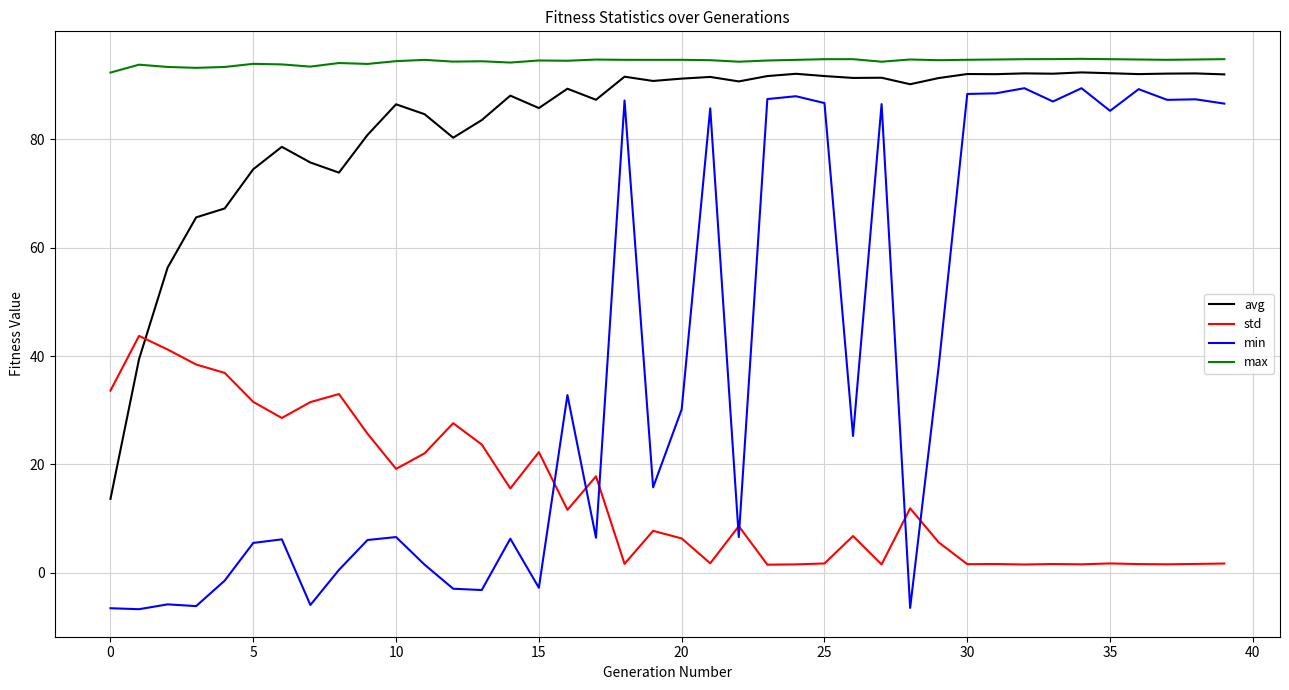

In std, how many points are higher than both neighbors (excluding endpoints)?

12